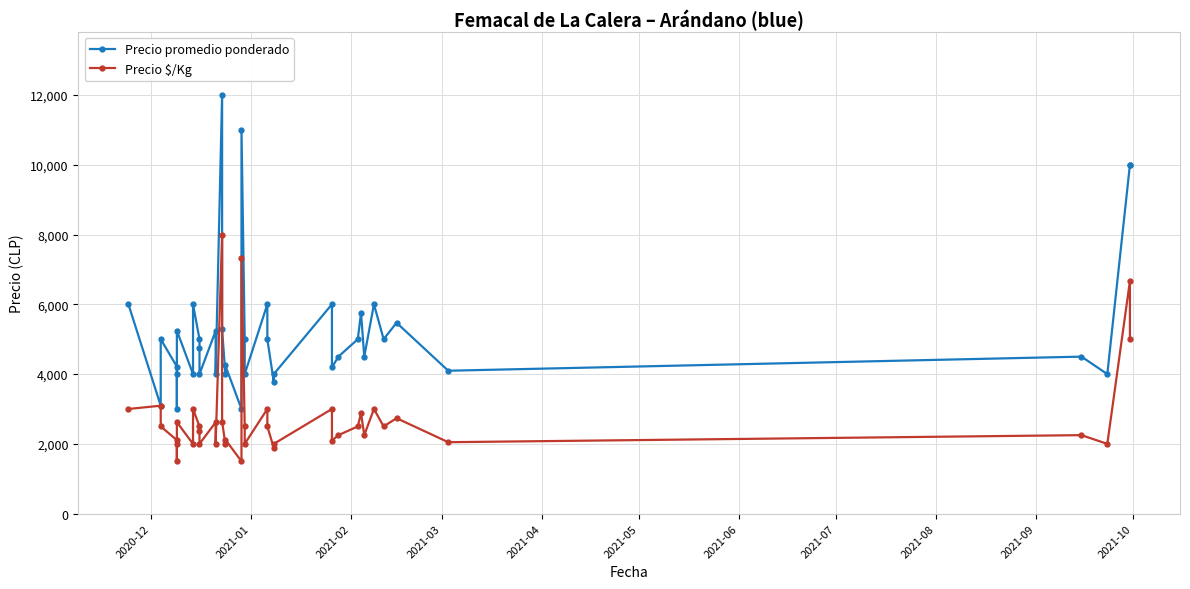

True or false: Precio $/Kg and Precio promedio ponderado cross at least once.

False